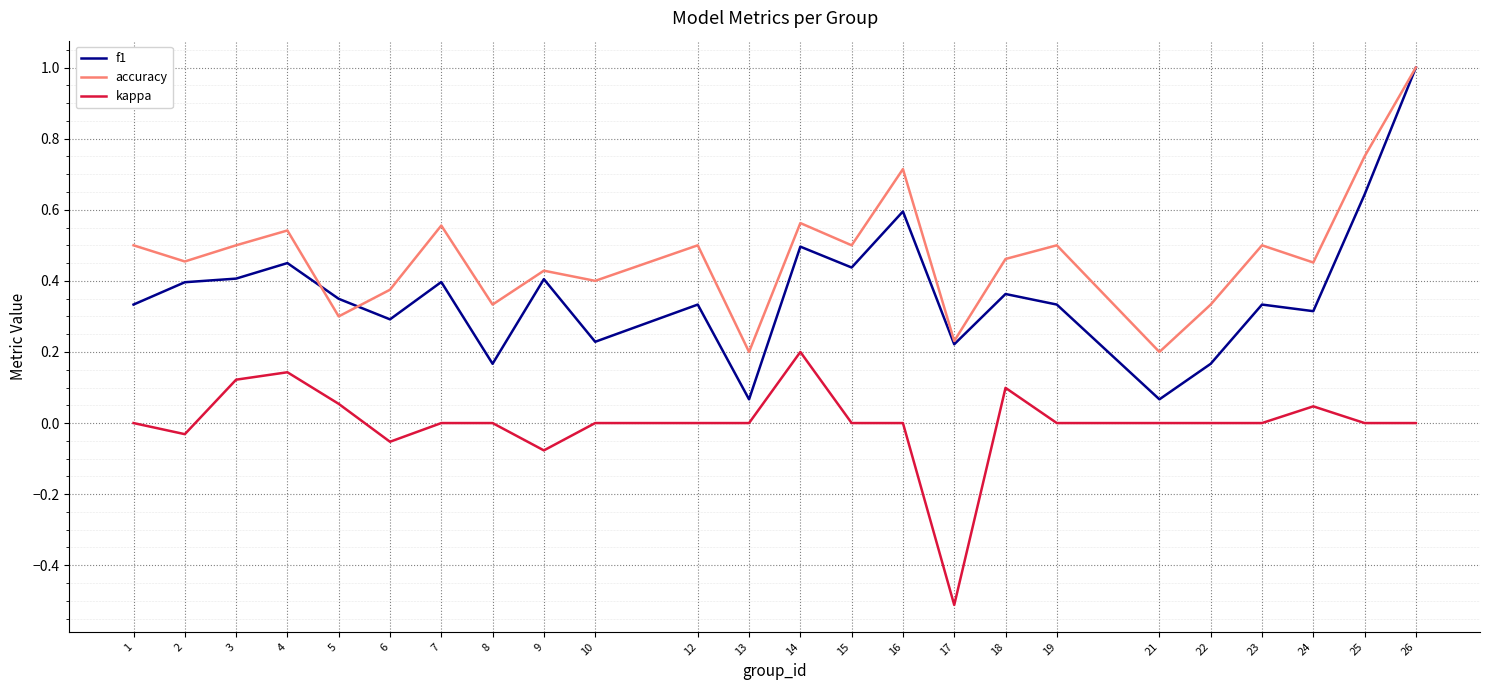

The value of accuracy at 6 is 0.4. True or false?

True